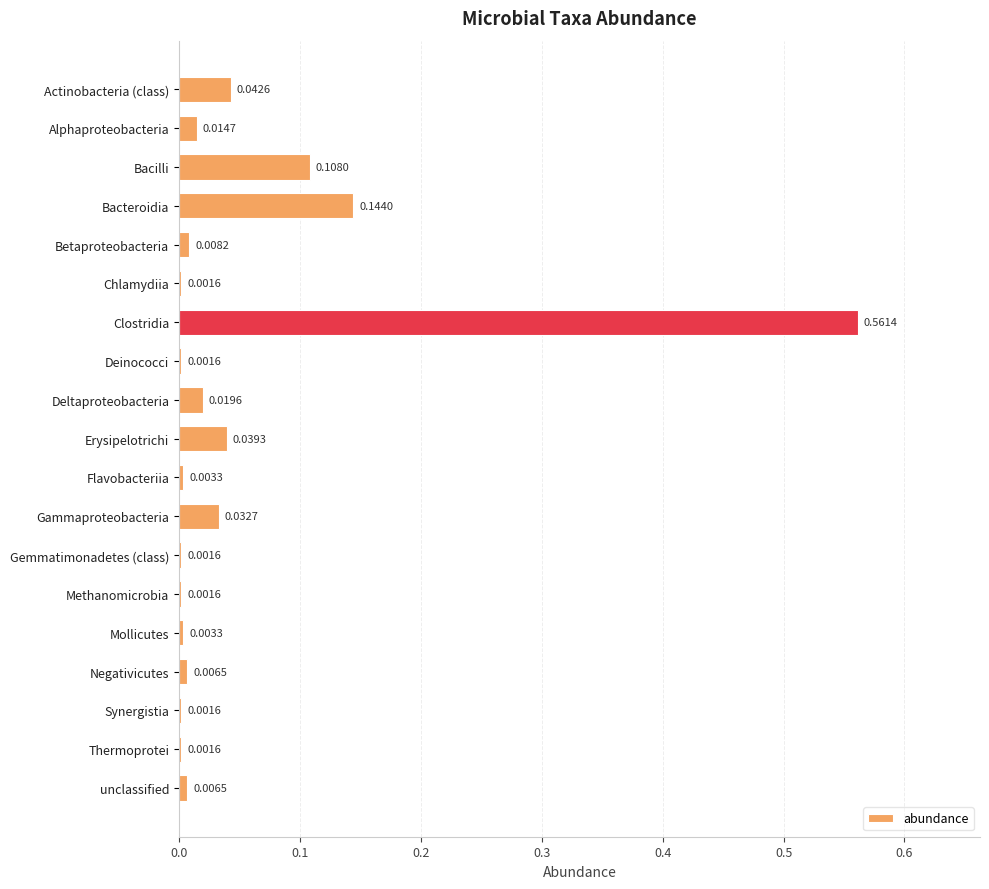

What is the change in value from Clostridia to Synergistia?

-0.6